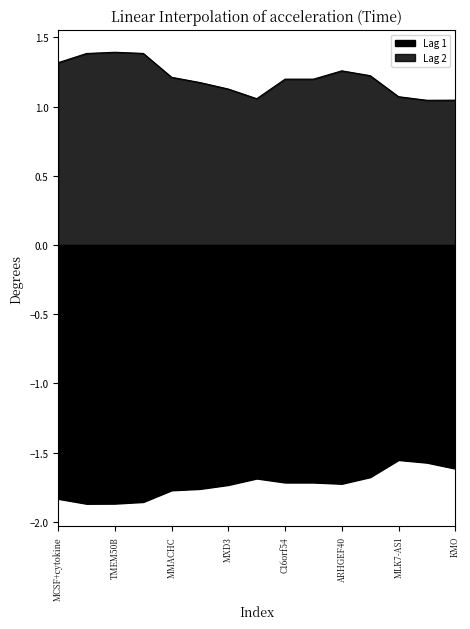

Where is the first local minimum for Lag 2?

LOC284889